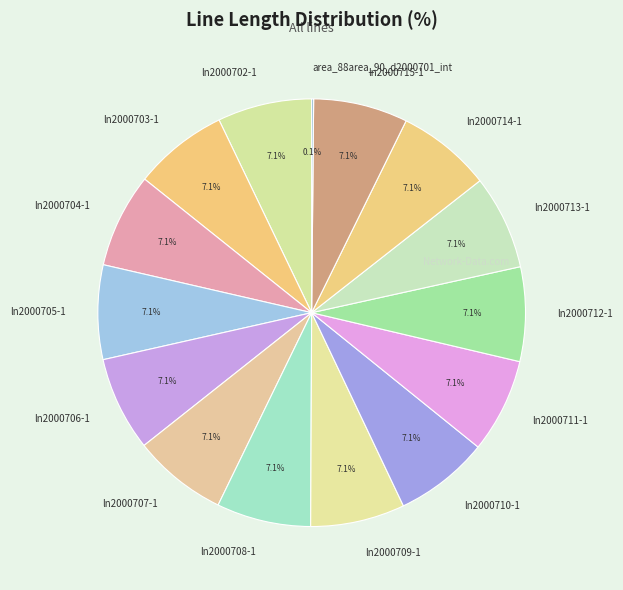

To the nearest percent, what is the combined percentage of ln2000706-1 and ln2000702-1?

14%